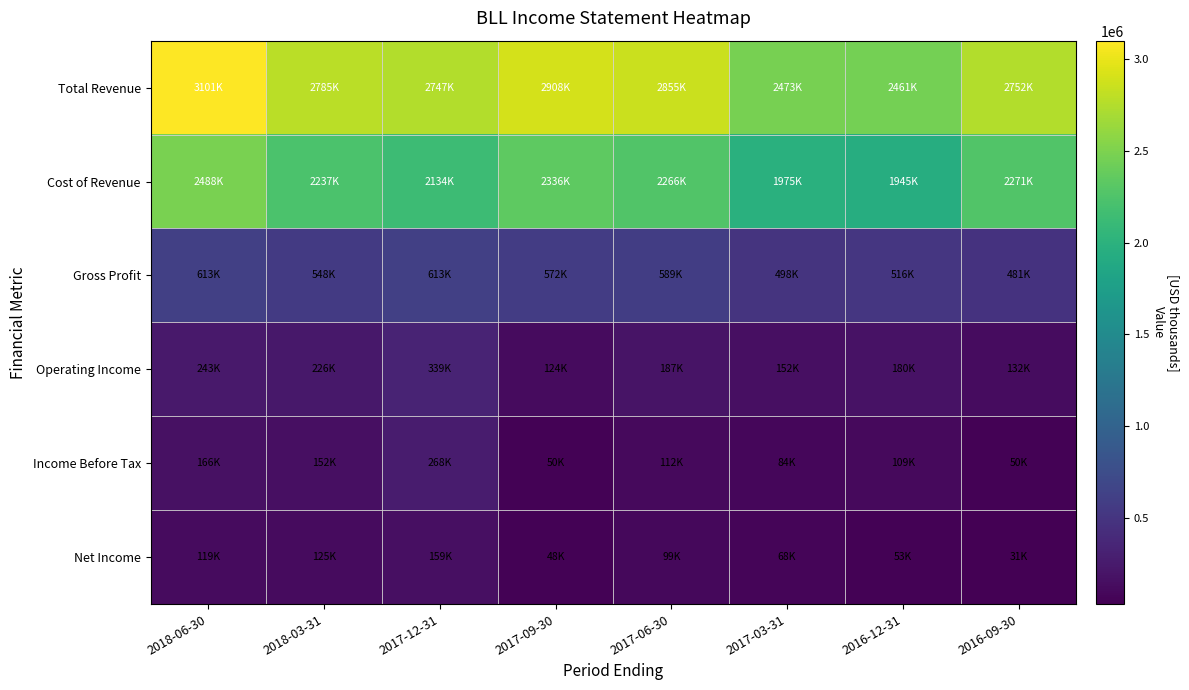

Between 2018-06-30 and 2017-12-31, which series saw the biggest shift?

Total Revenue